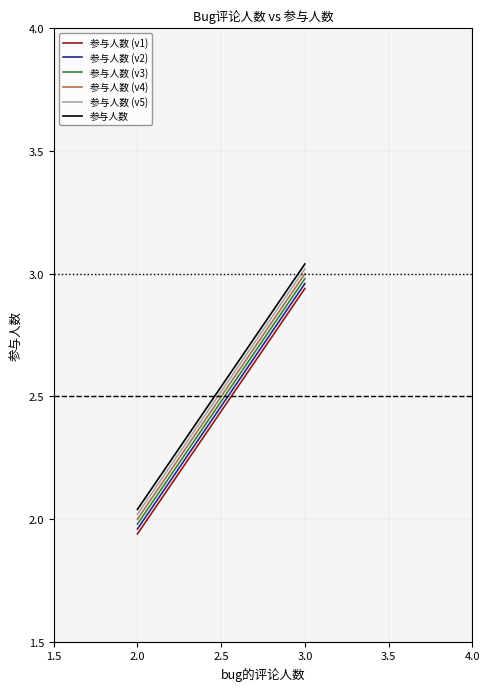

What is the value of the 参与人数 (v4) point at the 3rd from the left?

3.0